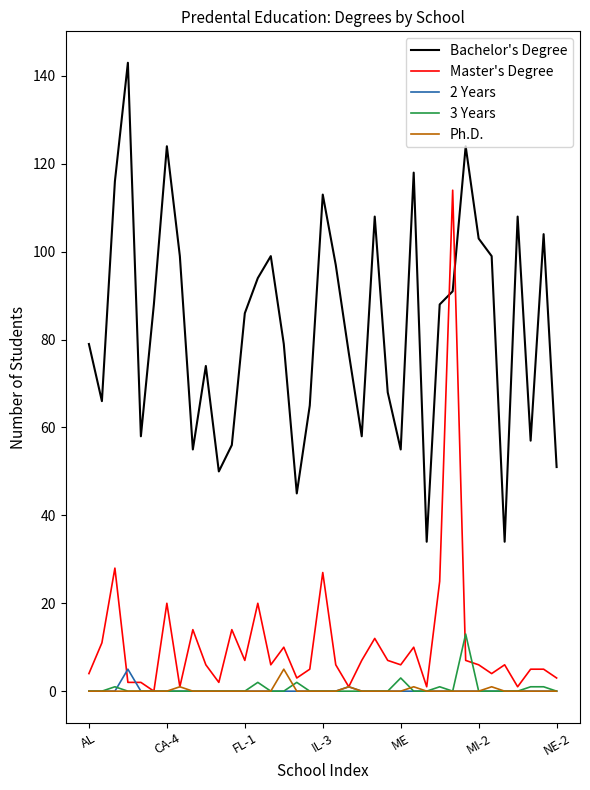

Which series has the largest range (max minus min)?

Master's Degree